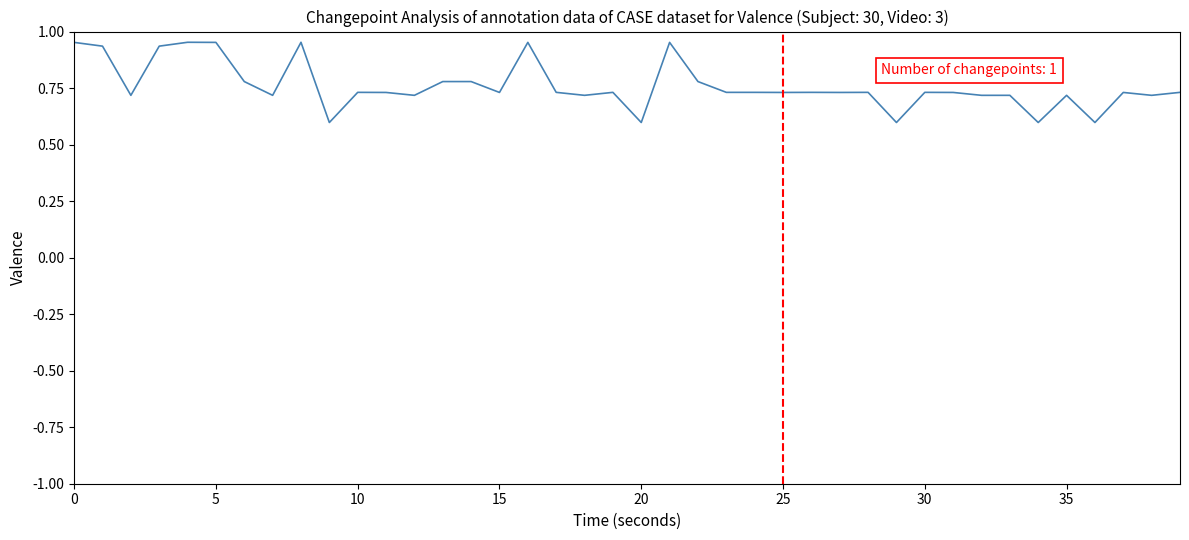

What is the smallest value displayed?

0.6